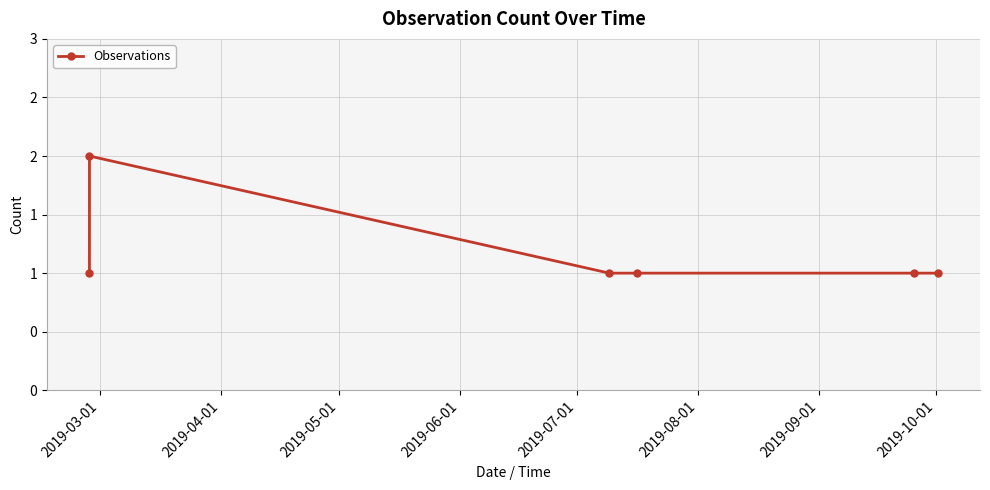

Reading left to right, transcribe all the data shown in this chart.

1	2	1	1	1	1